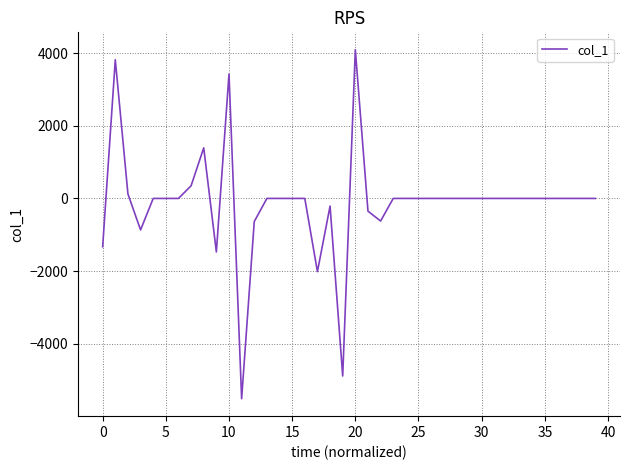

True or false: the data has more than 0 interior local peaks.

True